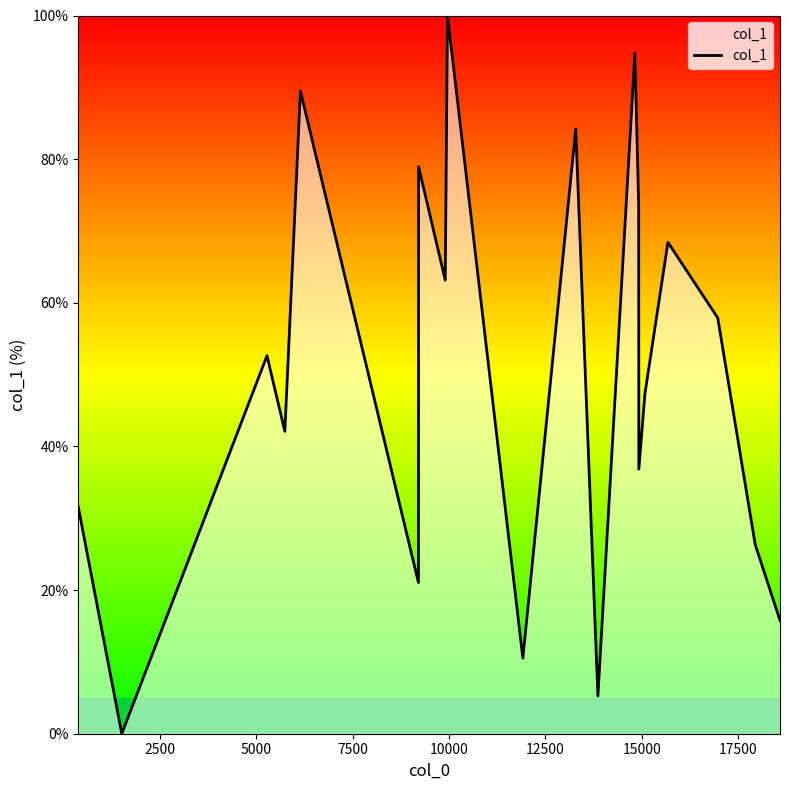

What is the greatest value displayed?

100.0